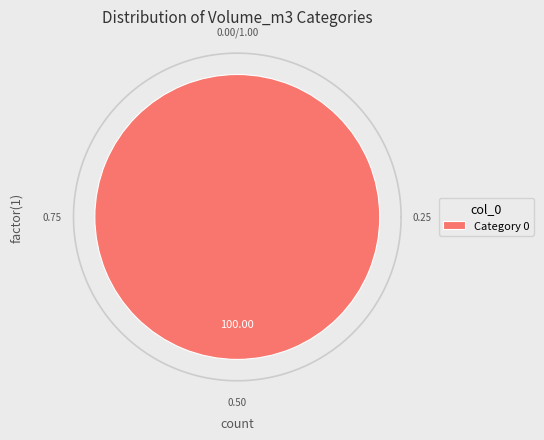

What portion of the pie excludes 2?

100.0%